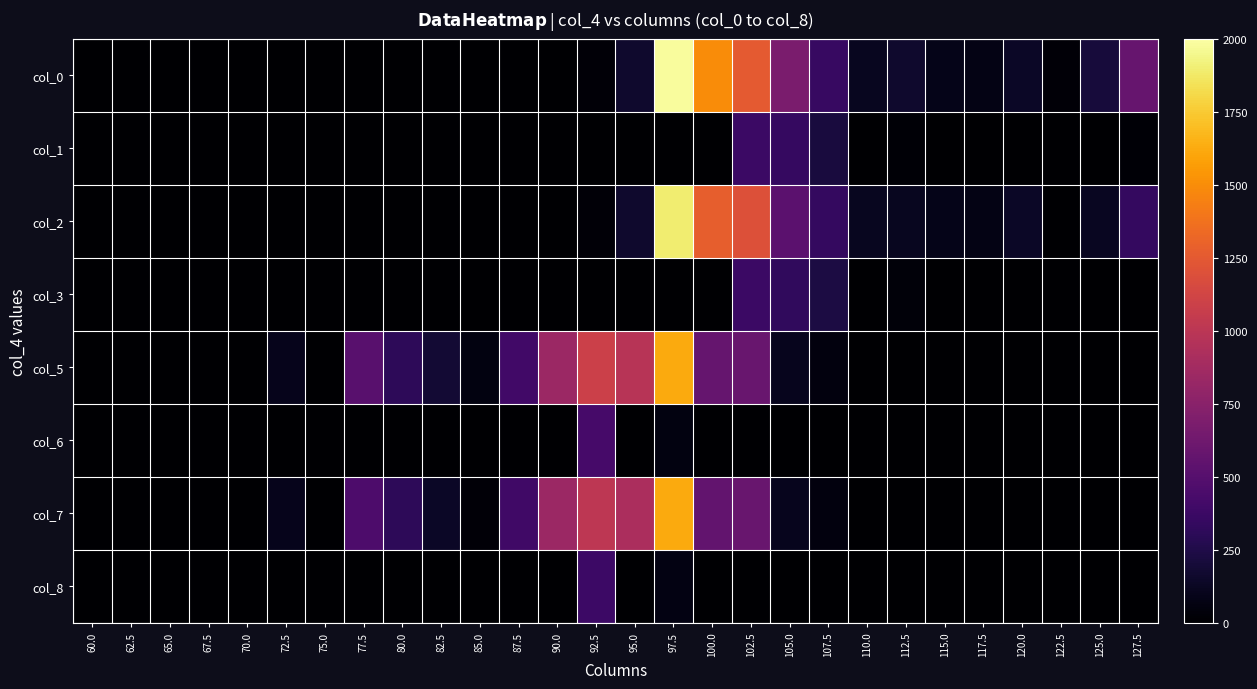

What is the total value across all series at 82.5?

320